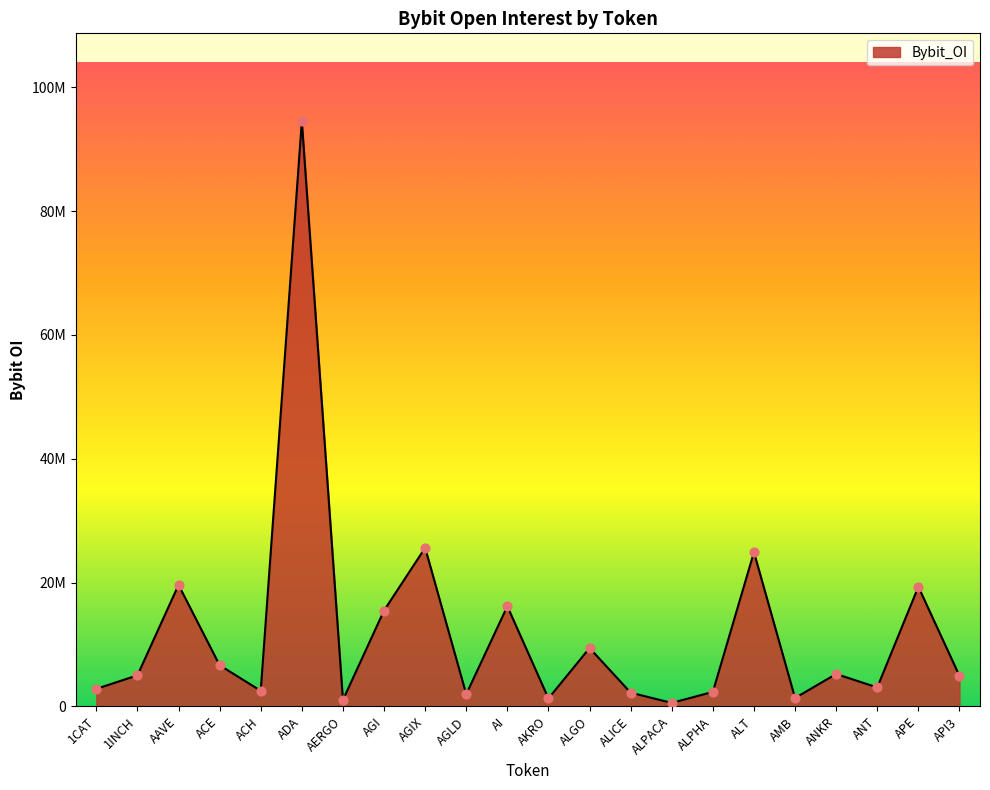

What is the change in value from ALPHA to ALT?

+22566047